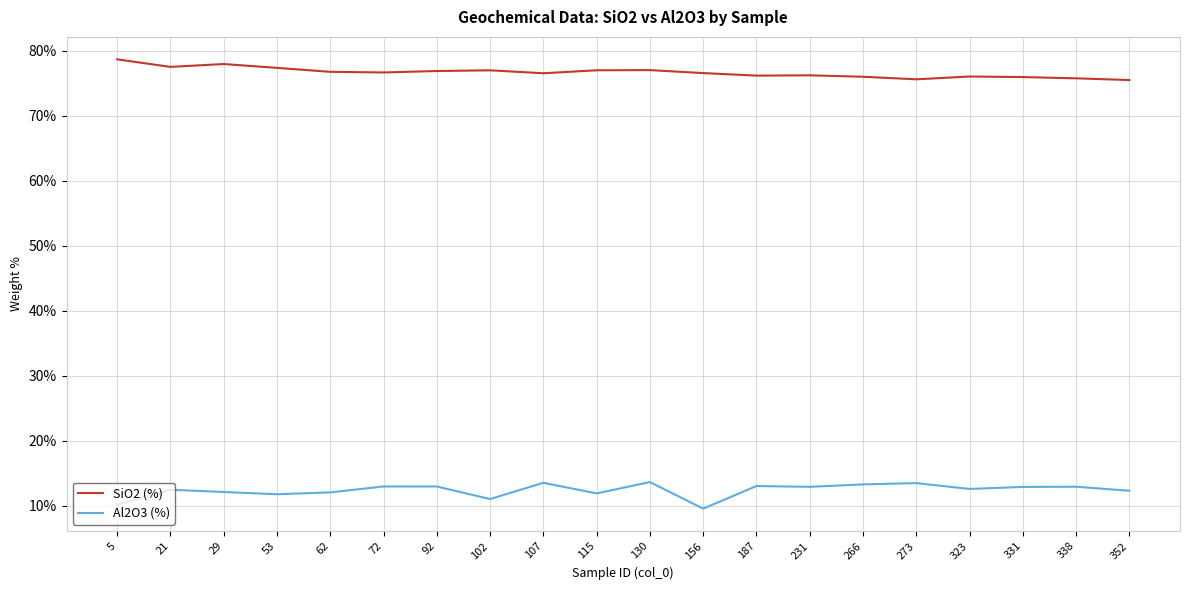

The value of Al2O3 (%) at 331 is 12.9. True or false?

True